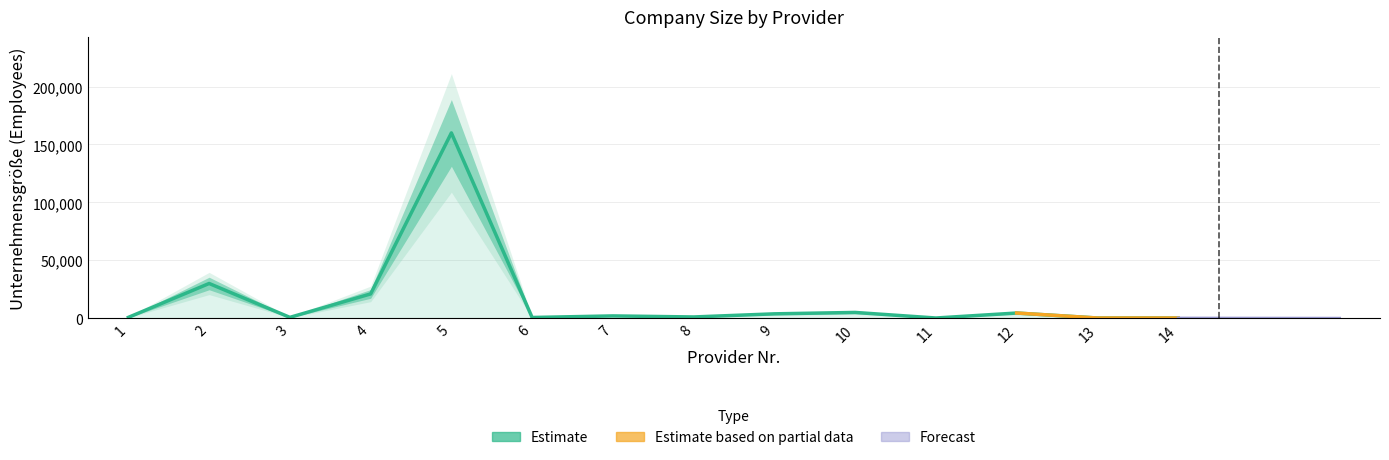

Does the chart have visible grid lines?

Yes